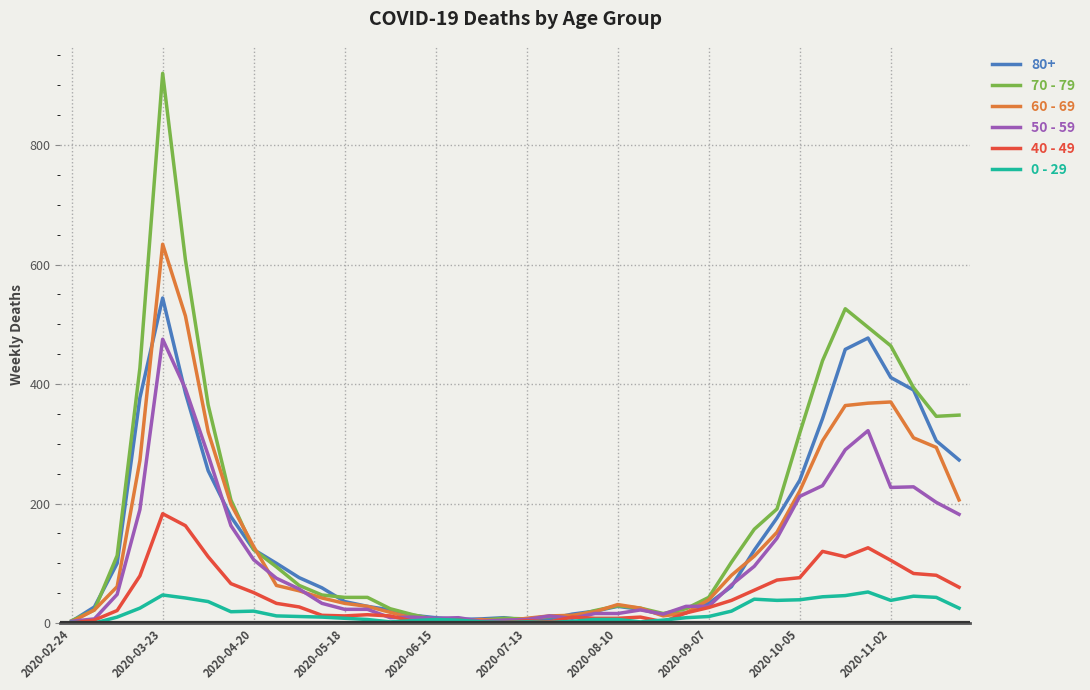

Which series has the largest total across all categories?

70 - 79